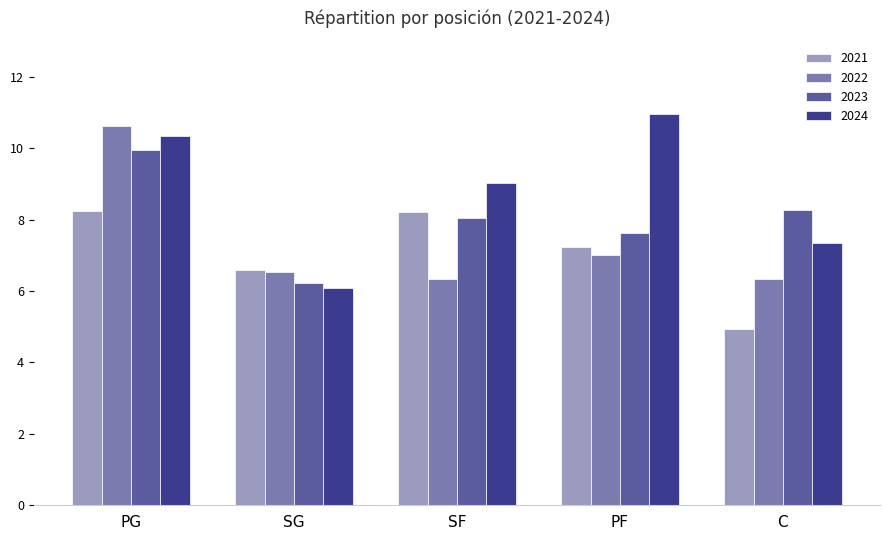

At how many categories does at least one series exceed 7?

4